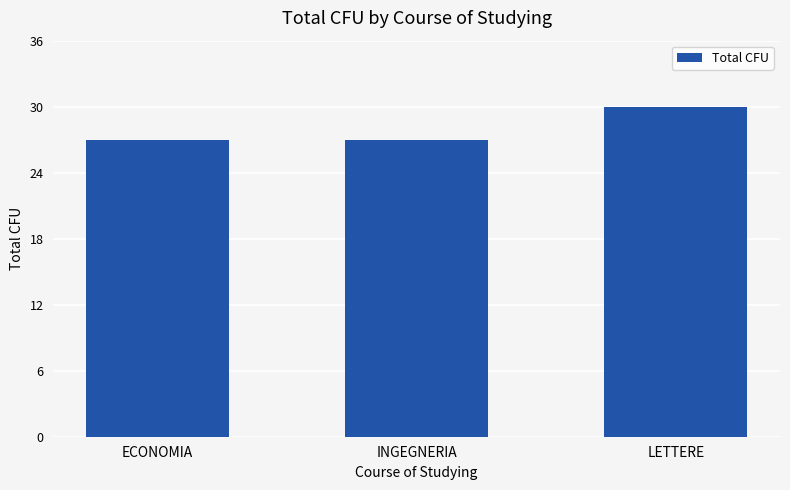

What is the label of the 3rd bar from the right?

ECONOMIA